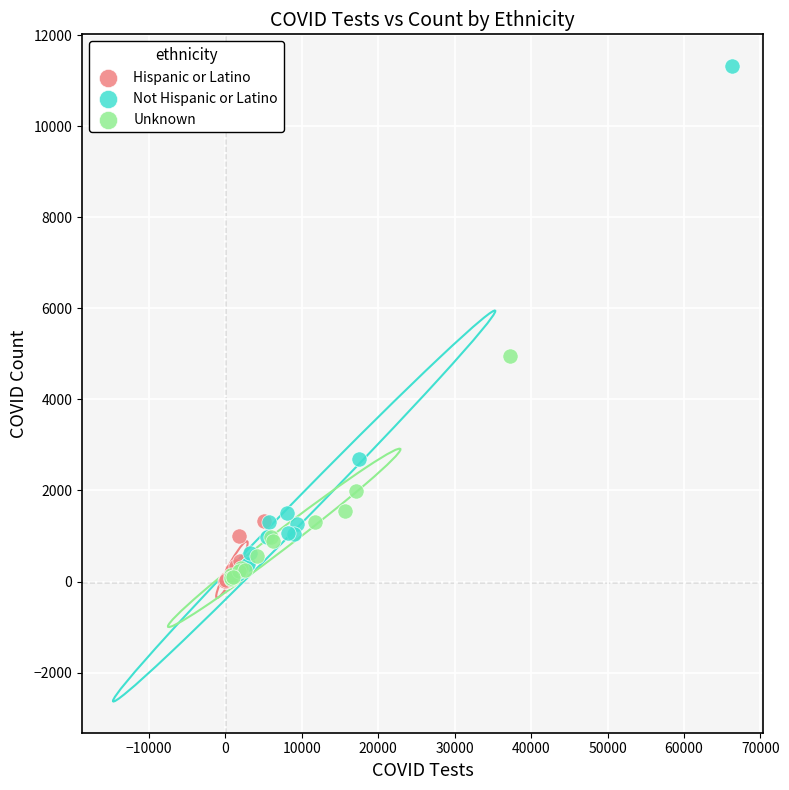

Which series reaches the maximum Y coordinate?

Not Hispanic or Latino